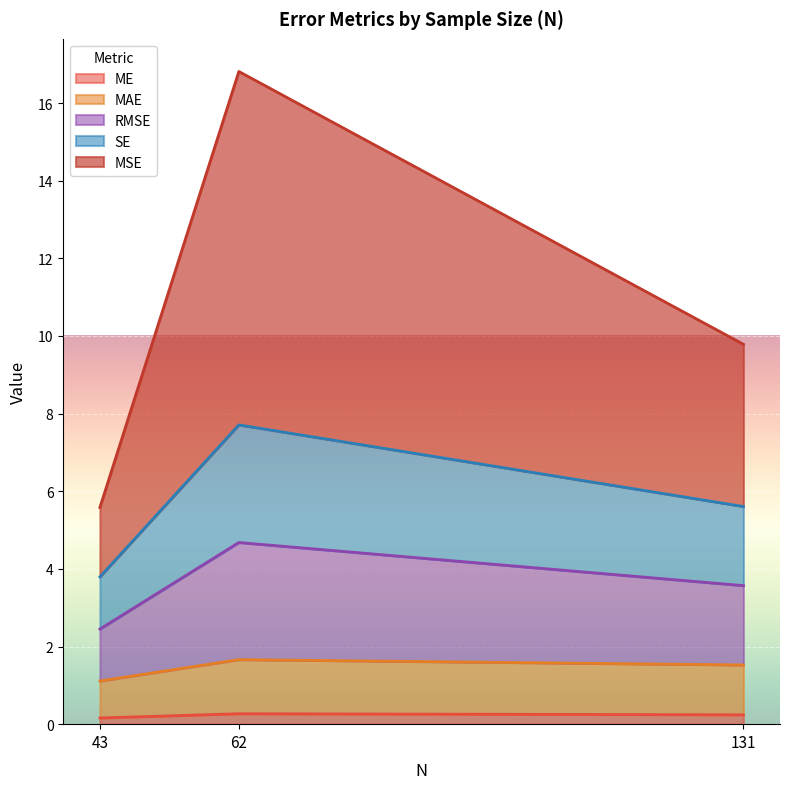

The SE series shows 1.3 at 43. True or false?

True